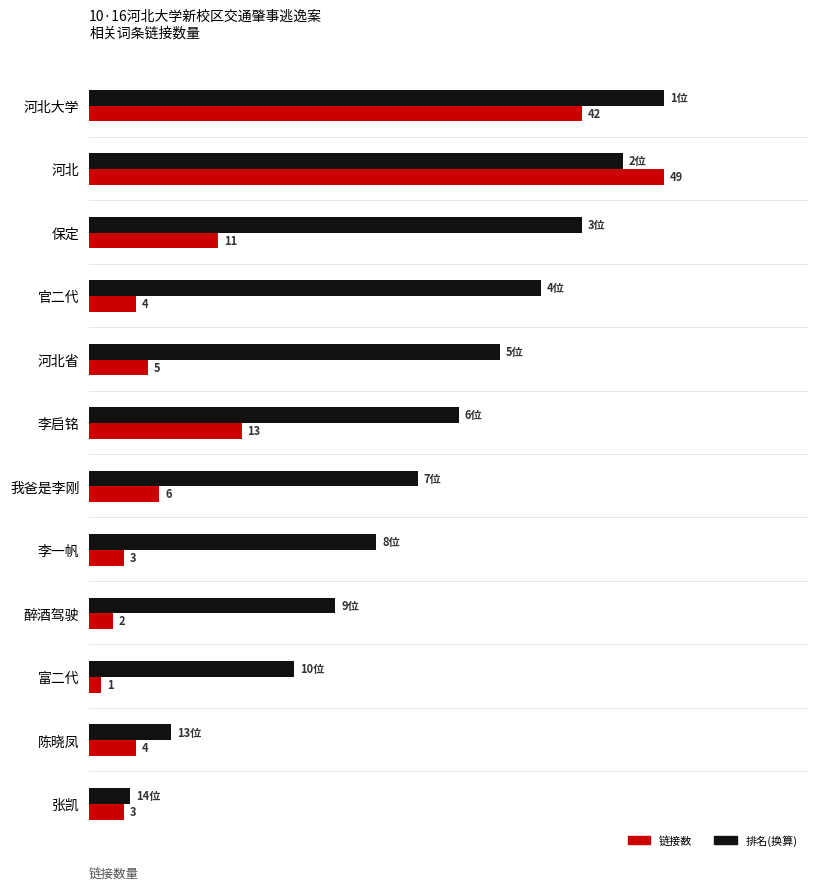

Between 官二代 and 陈晓凤, which series saw the biggest shift?

排名(换算)